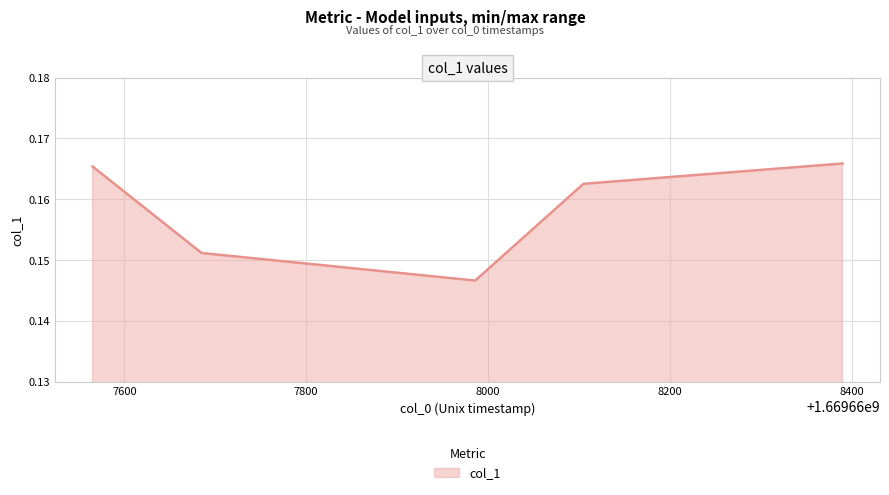

How many lines are shown in the chart?

1